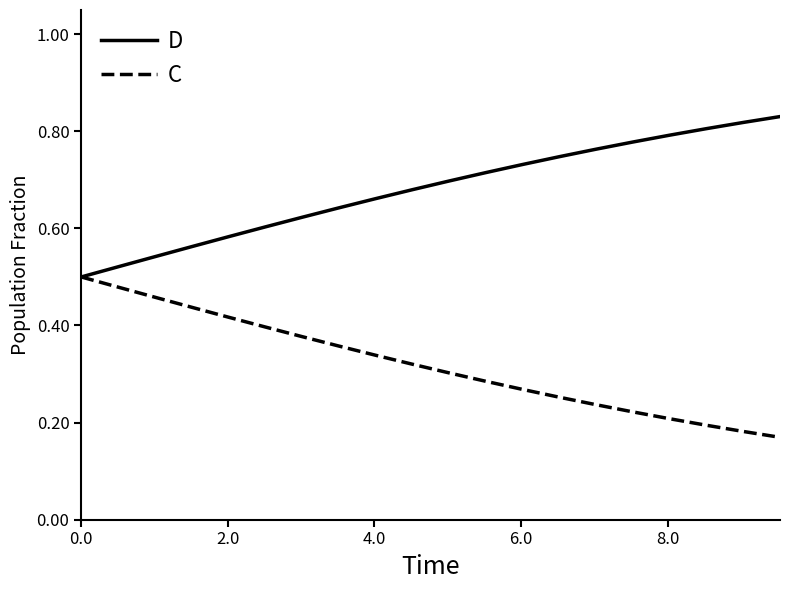

Which series has the largest total across all categories?

D